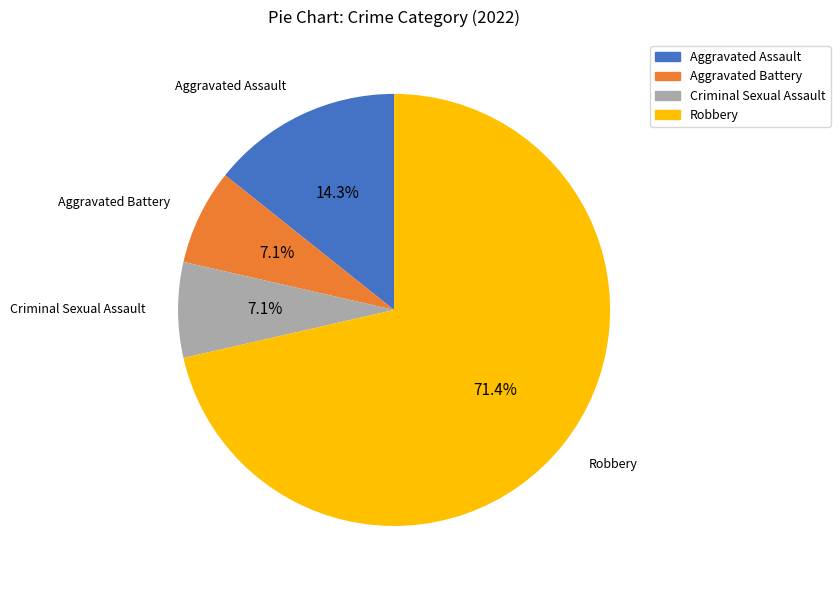

Between Robbery and Aggravated Assault, which is larger?

Robbery